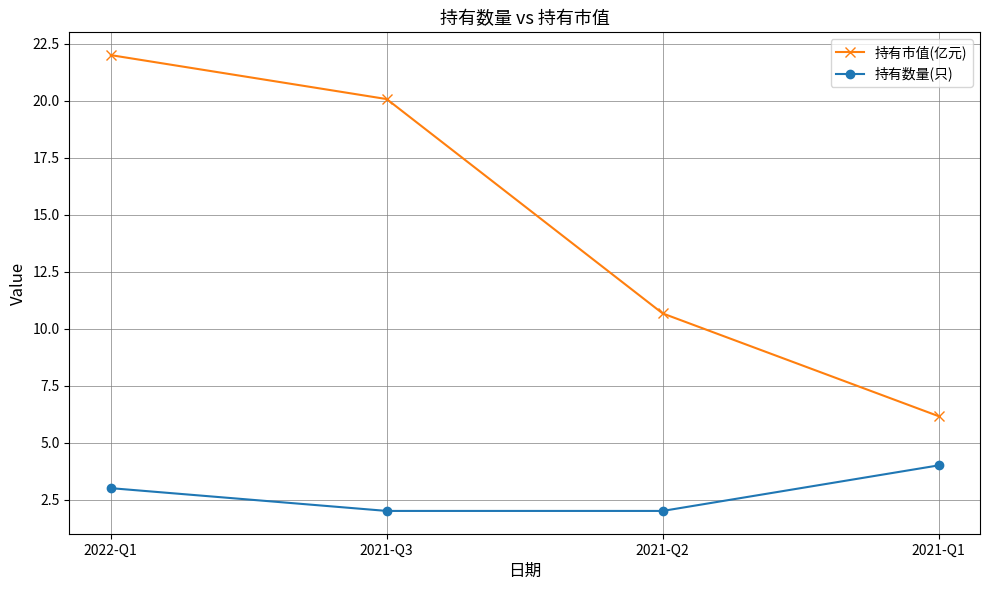

What is the spread (max minus min) of values at 2021-Q3?

18.1